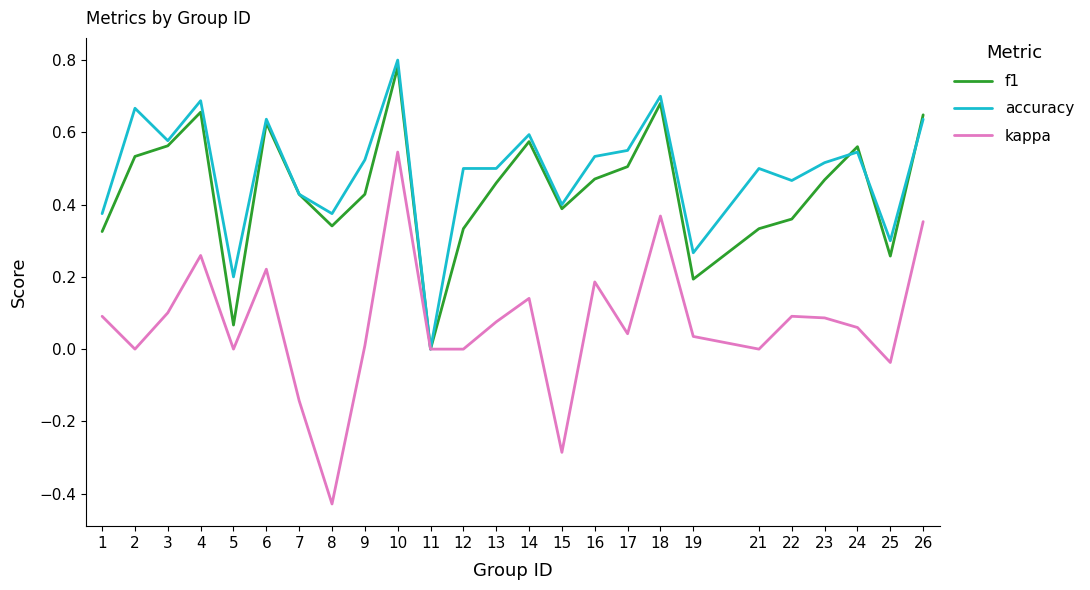

Rank the series at 3 from highest to lowest value.

accuracy, f1, kappa